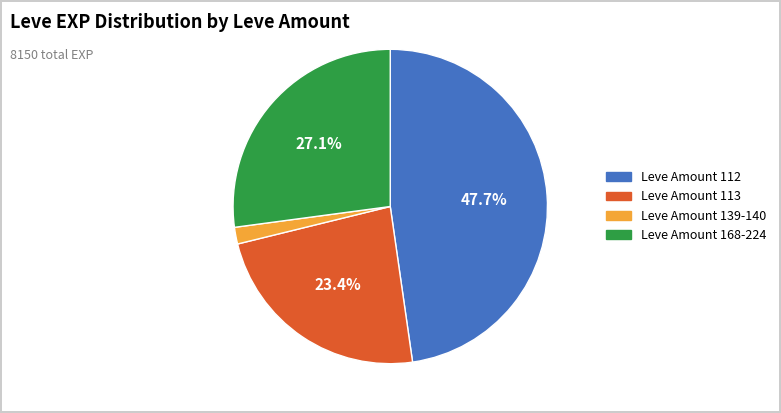

Is there a majority slice in this chart?

No